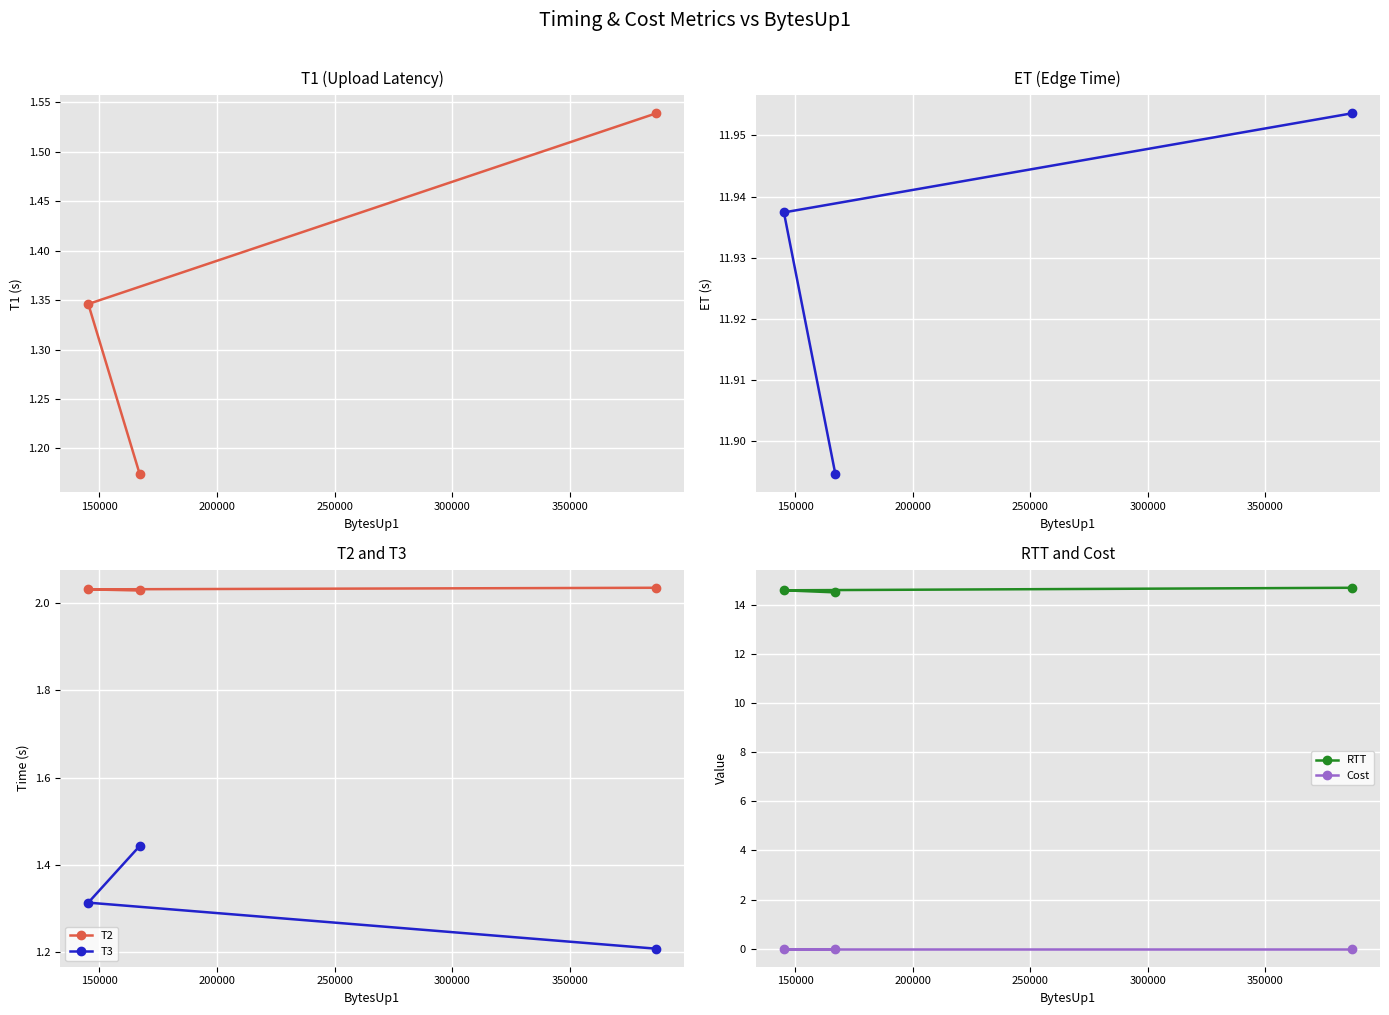

What is the lowest value of the T3 series?

1.2